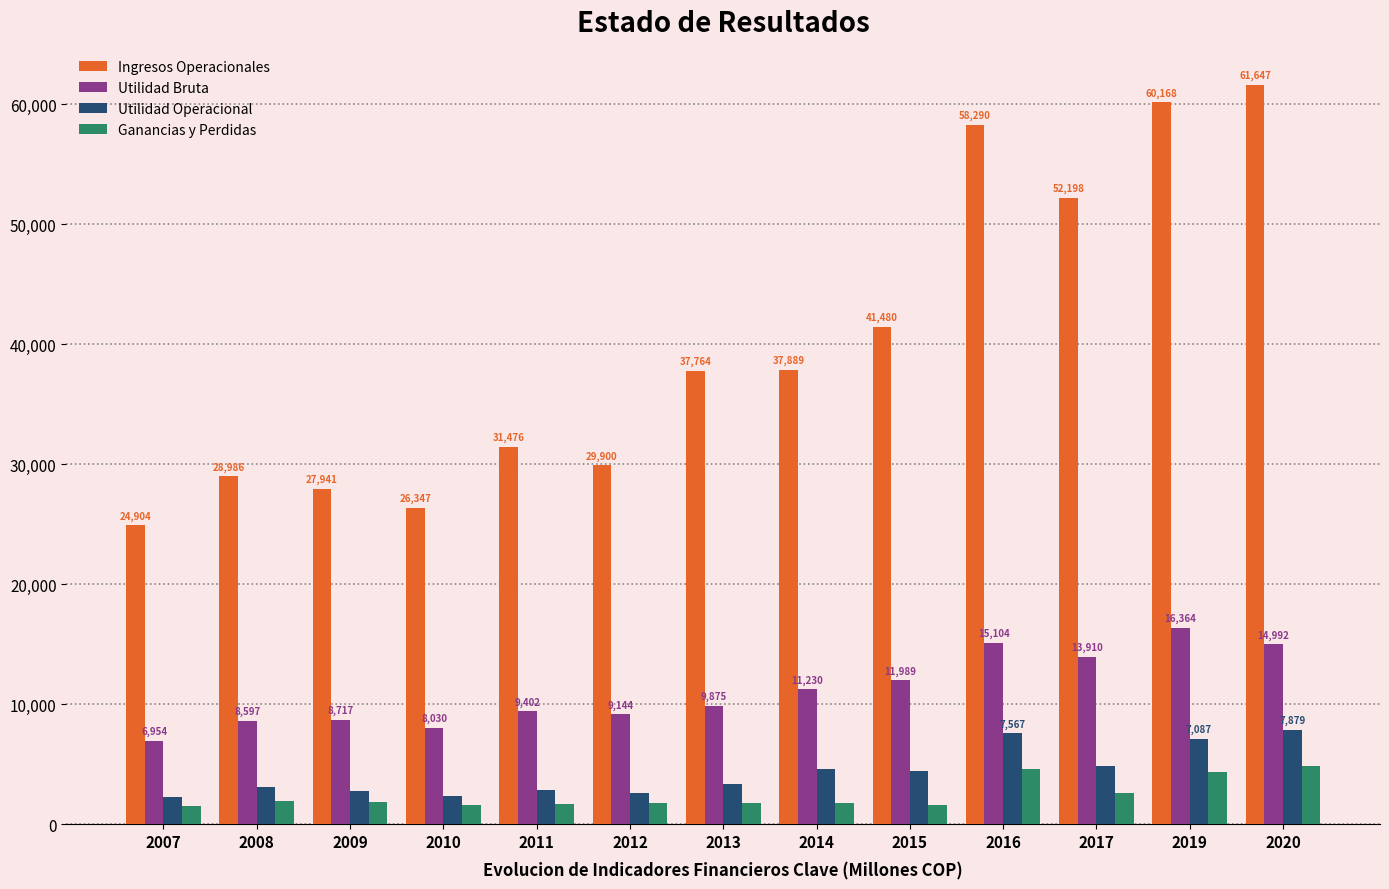

How many bars are there in each group?

4